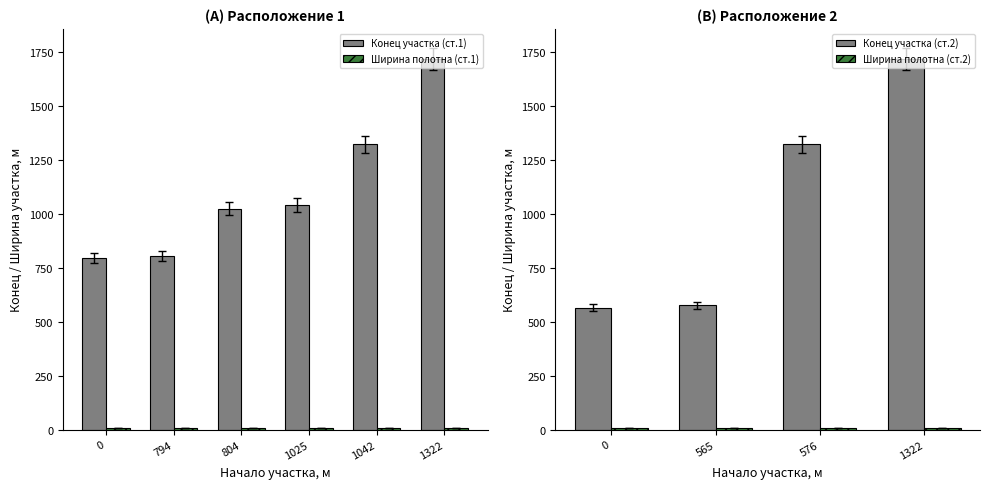

True or false: Конец участка (ст.1) has a value of 1996.6 at 1042.

False